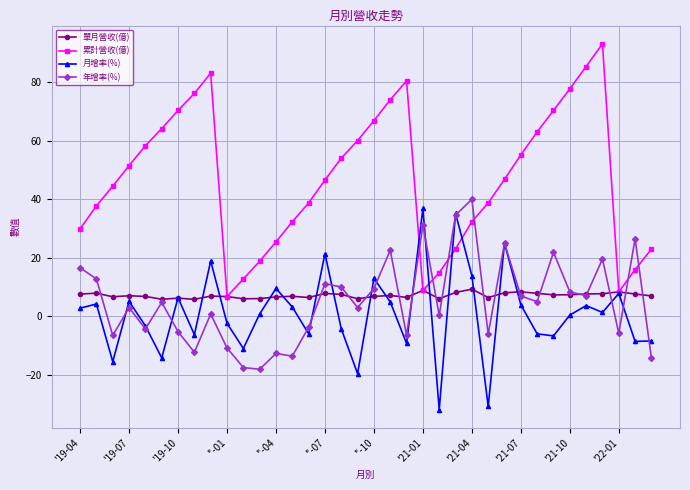

Which series has the largest total across all categories?

累計營收(億)